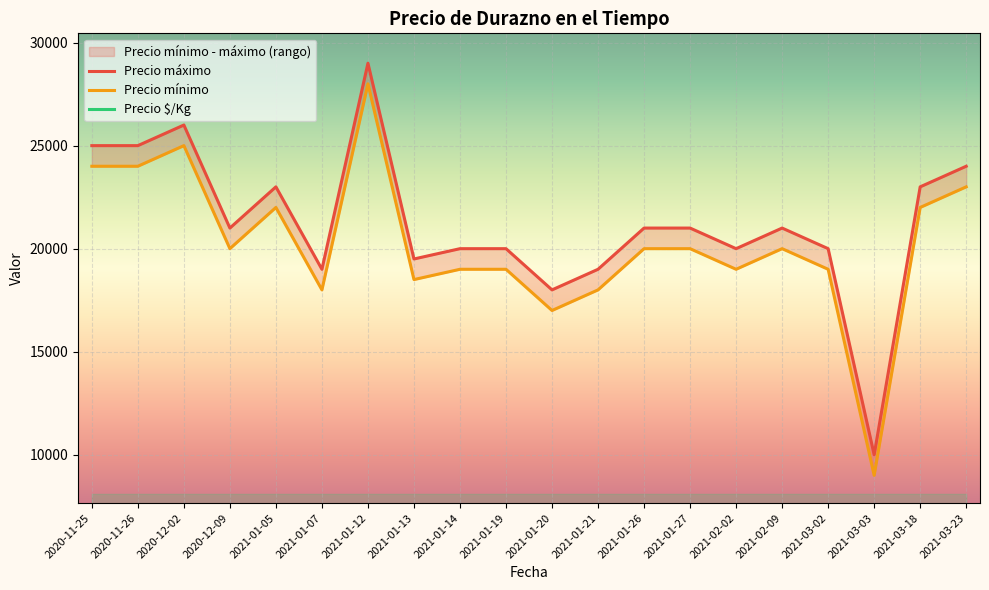

How many interior local valleys does the Precio mínimo series have?

6